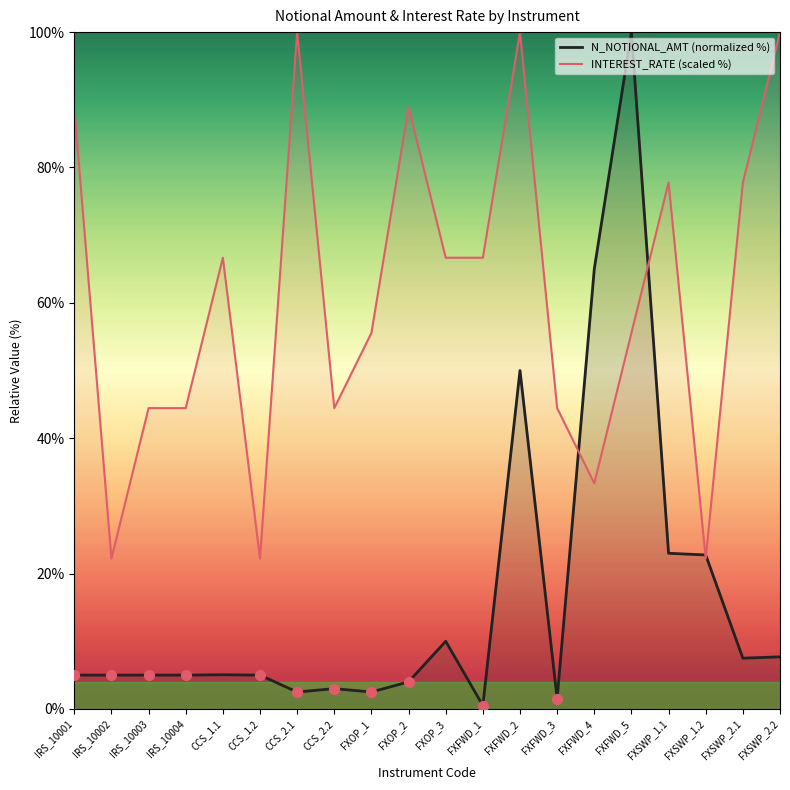

Which series has the largest Y range (max minus min)?

N_NOTIONAL_AMT (normalized %)